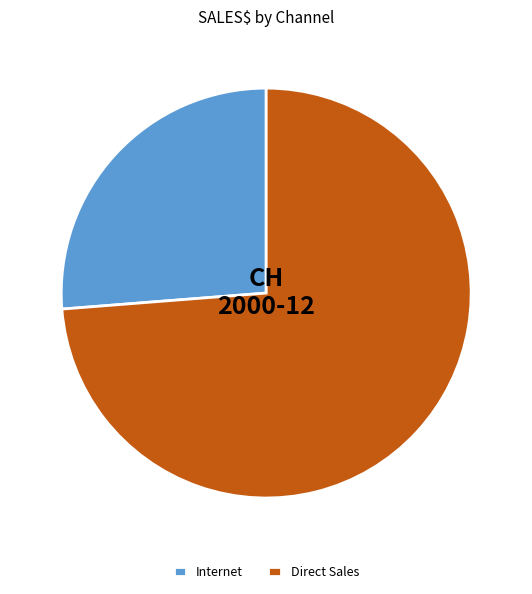

How many slices are in this pie chart?

2